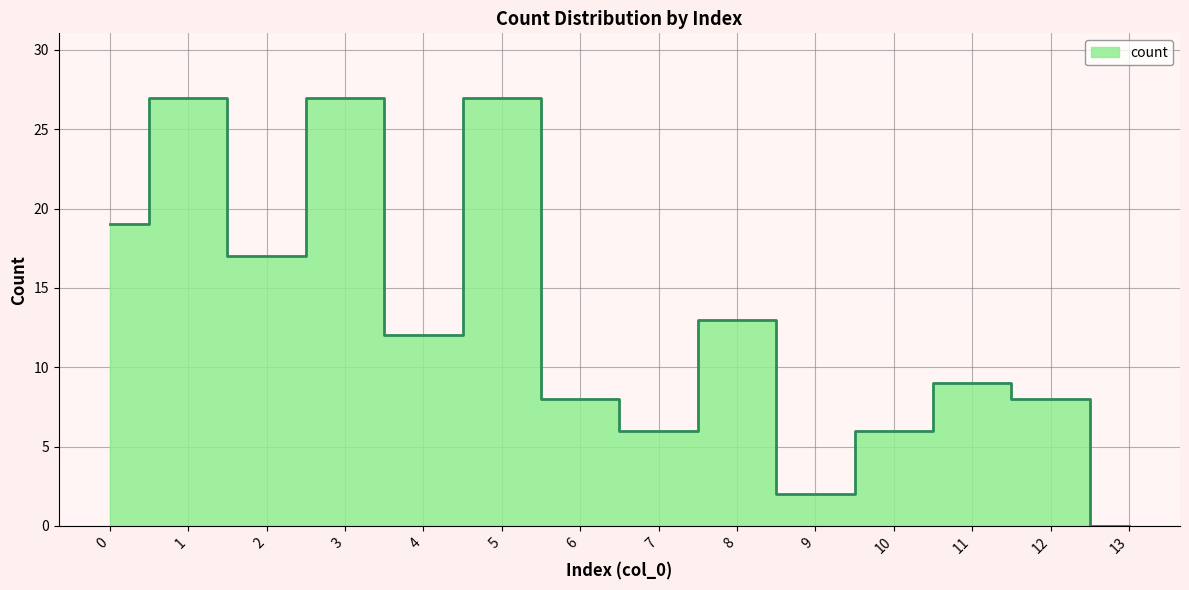

Is it true that the value at 2 is 6?

False